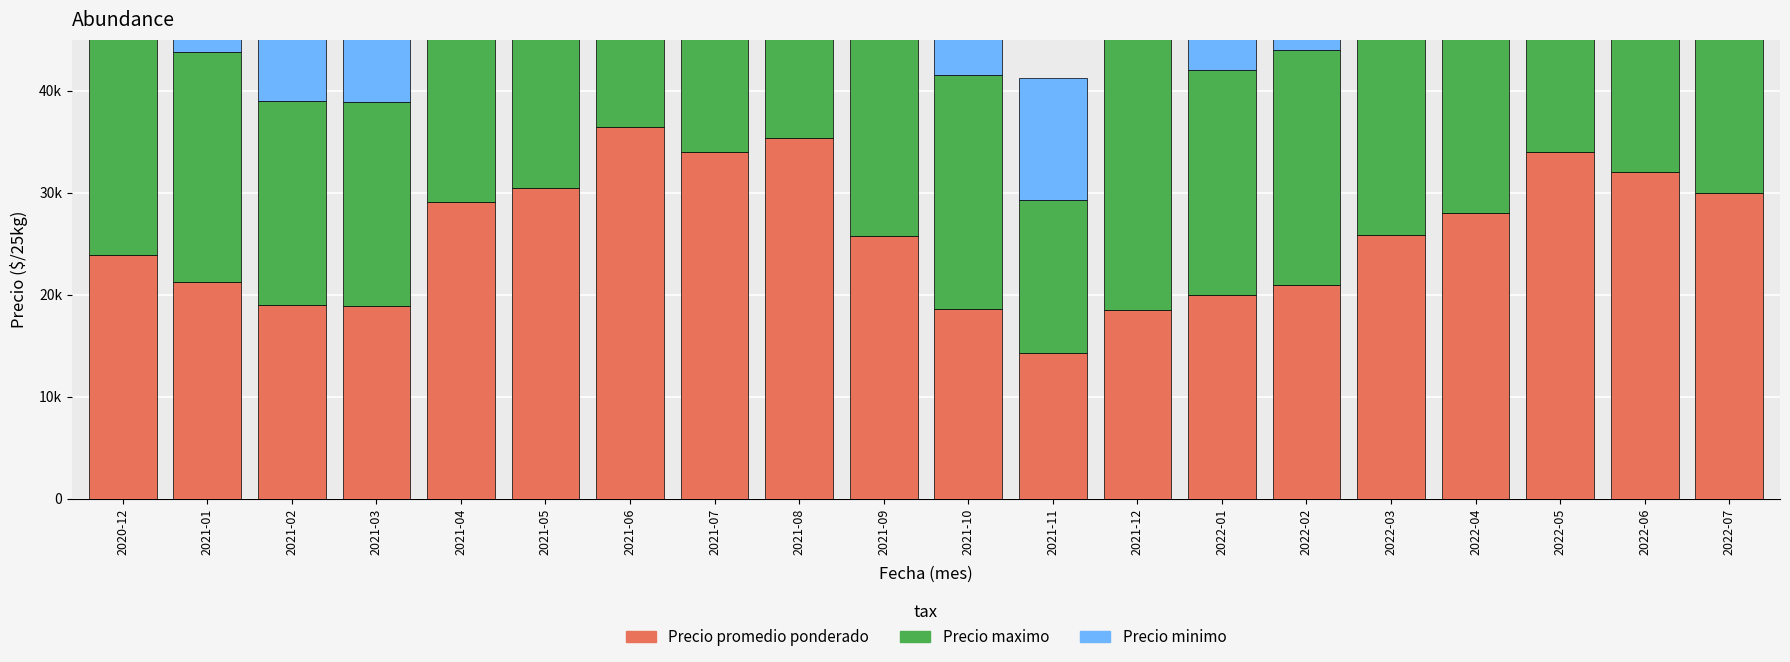

Is it true that Precio minimo equals 30000 at 2021-05?

True